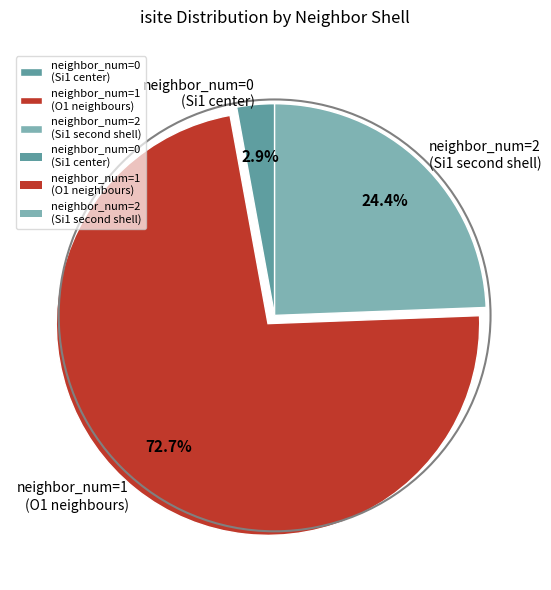

What portion of the pie excludes neighbor_num=0 (Si1 center)?

97.1%